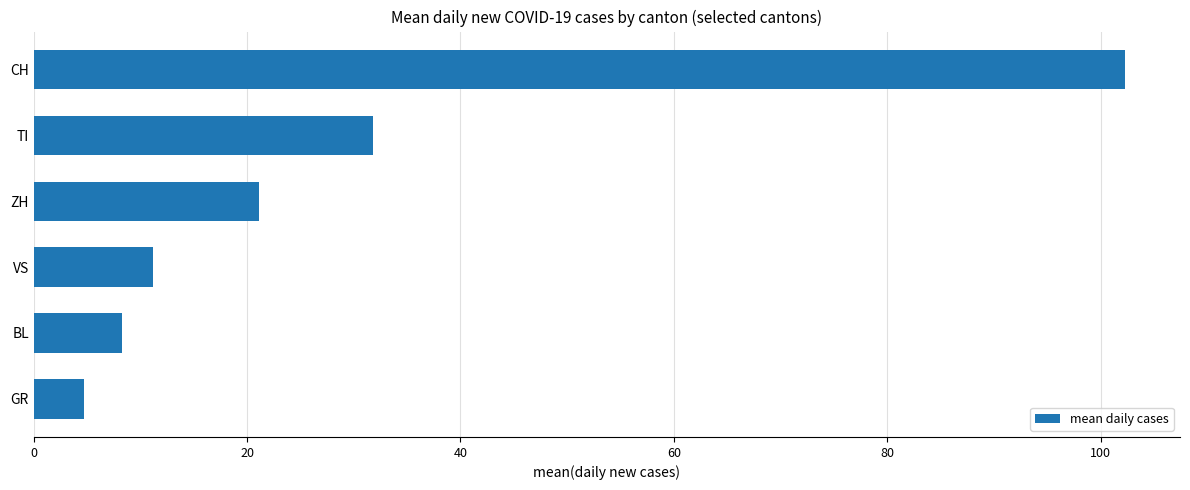

True or false: the data shows 31.8 at TI.

True